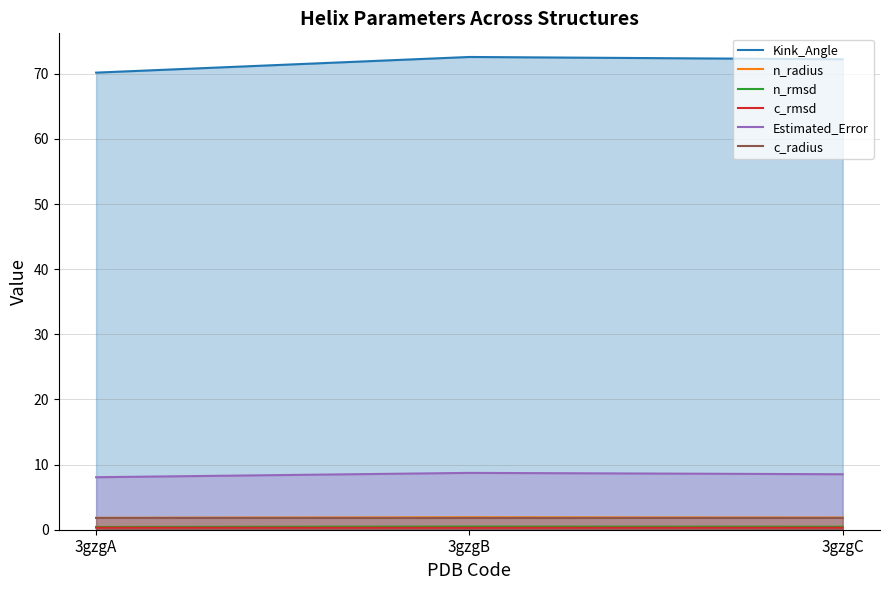

Reading right to left, list all the values displayed in this chart.

Kink_Angle: 72.2	72.6	70.2
n_radius: 1.9	1.9	1.8
n_rmsd: 0.5	0.5	0.4
c_rmsd: 0.3	0.3	0.3
Estimated_Error: 8.5	8.7	8.1
c_radius: 1.8	1.8	1.8